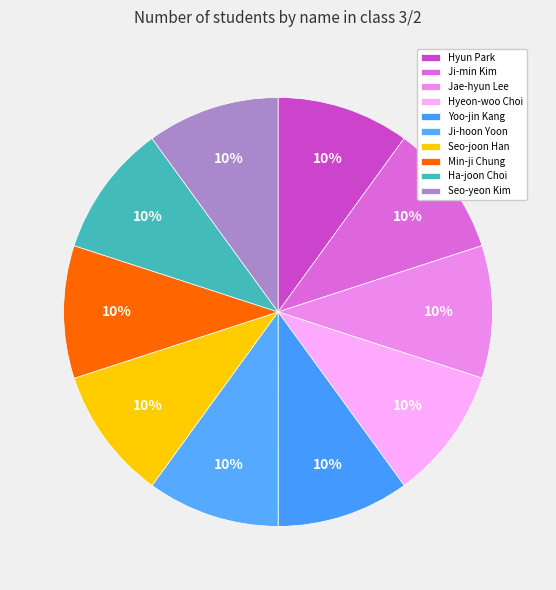

The Ji-hoon Yoon slice represents 10% of the pie. True or false?

True